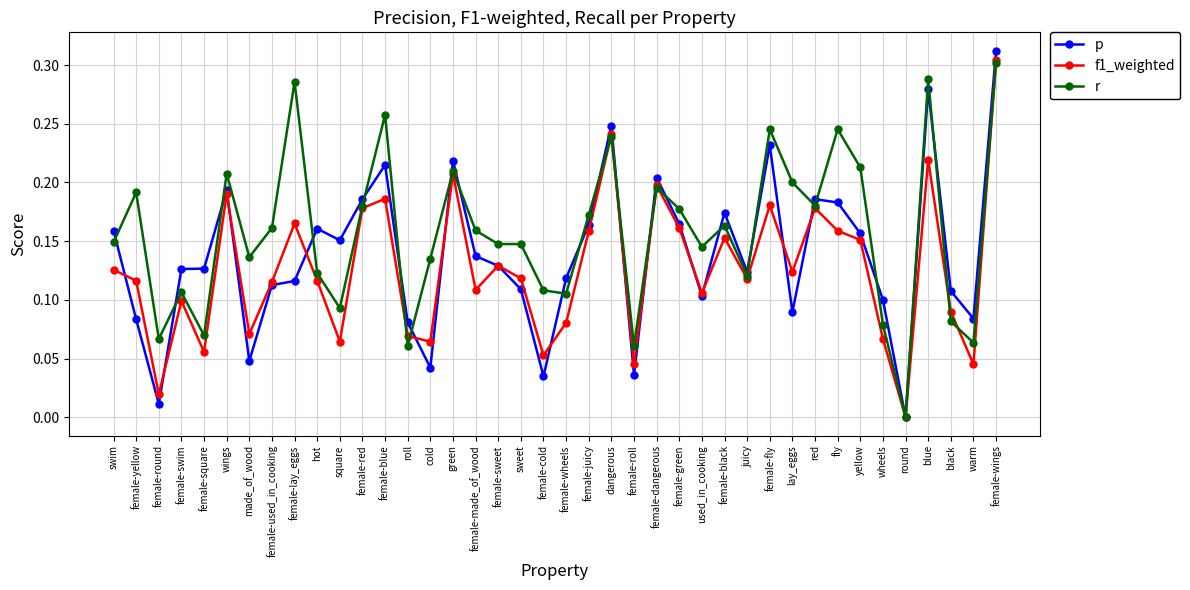

The value of r at female-wings is 0.4. True or false?

False